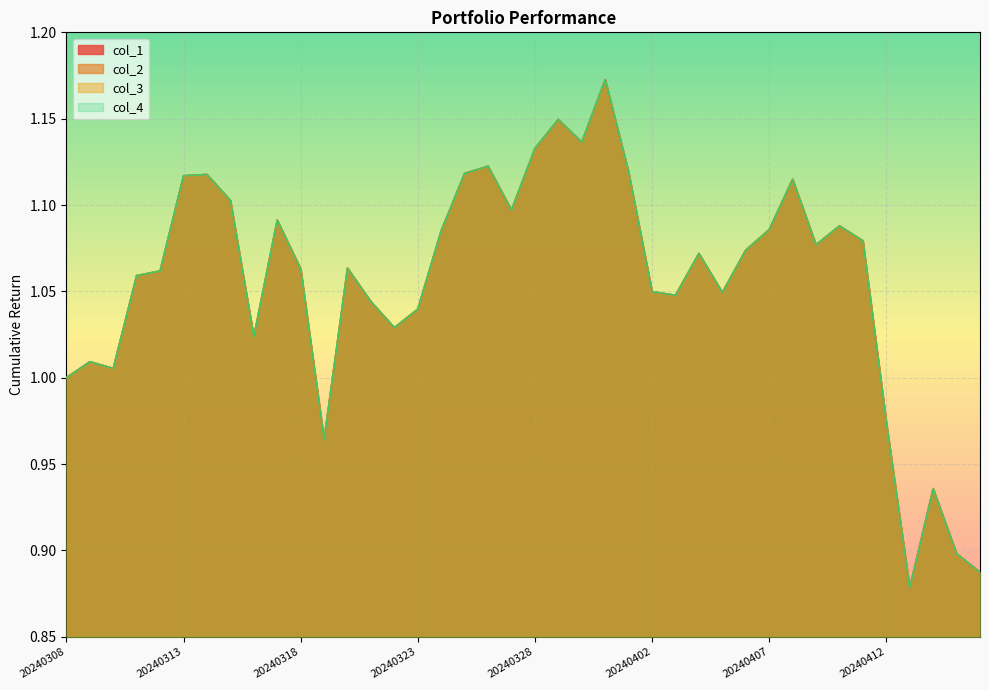

Does the chart display data point markers on the line(s)?

No